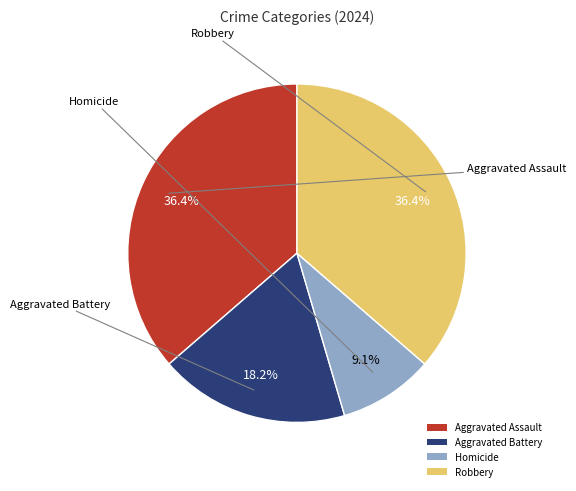

The Robbery slice represents 44% of the pie. True or false?

False